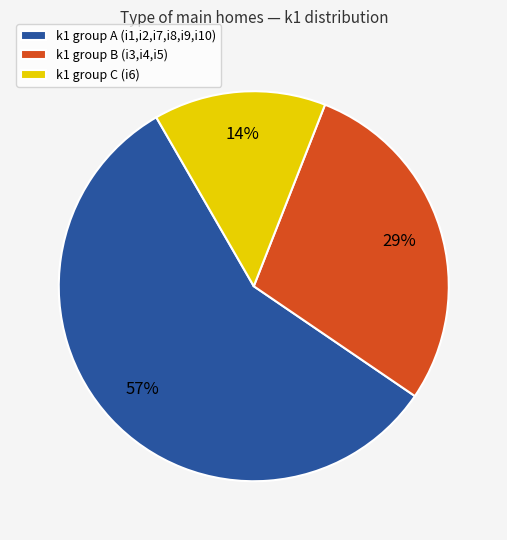

The k1 group C (i6) slice represents 24% of the pie. True or false?

False